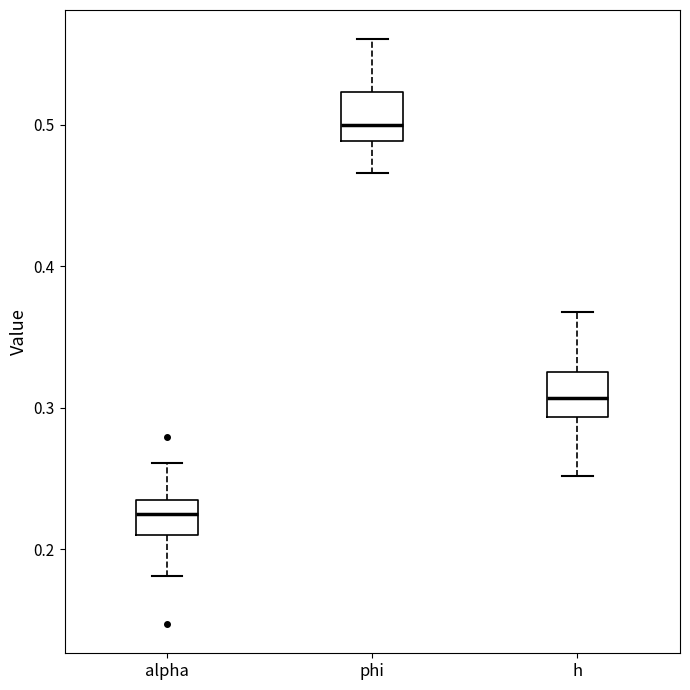

Reading left to right, read every box against the y-axis: the position of its median line, the range the box covers, and the ends of its whiskers. The values are not printed on the chart, so give them approximately, as read against the axis.

alpha: median 0.22, box 0.21 to 0.24, whiskers 0.18 to 0.26
phi: median 0.50, box 0.49 to 0.52, whiskers 0.47 to 0.56
h: median 0.31, box 0.29 to 0.33, whiskers 0.25 to 0.37